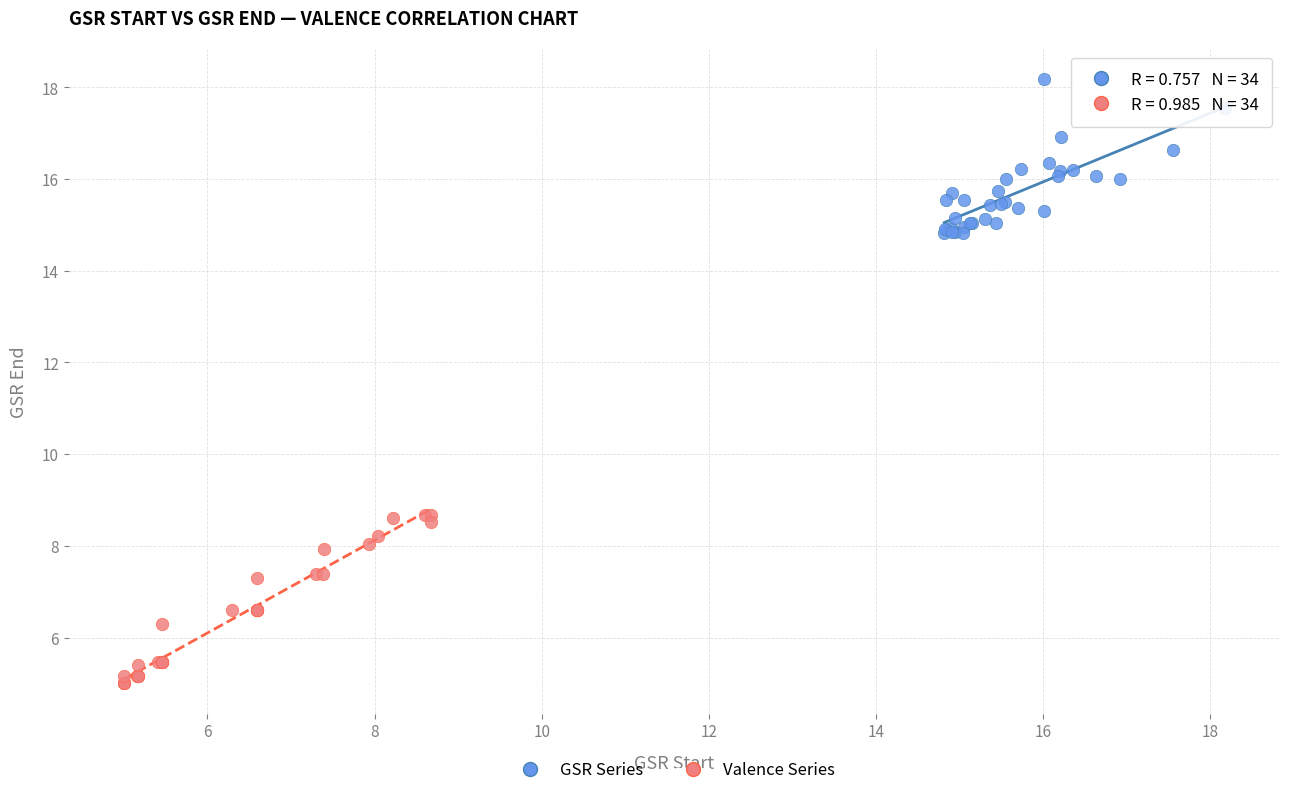

Which series contains the highest Y value?

GSR Series